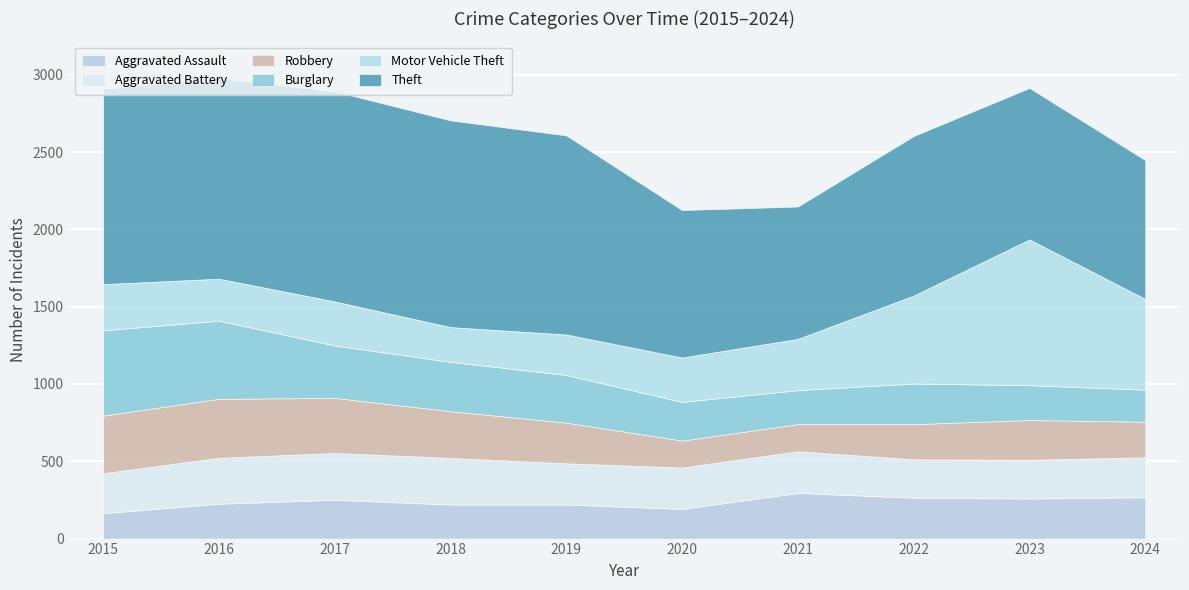

At which label does Aggravated Assault reach its minimum?

2015